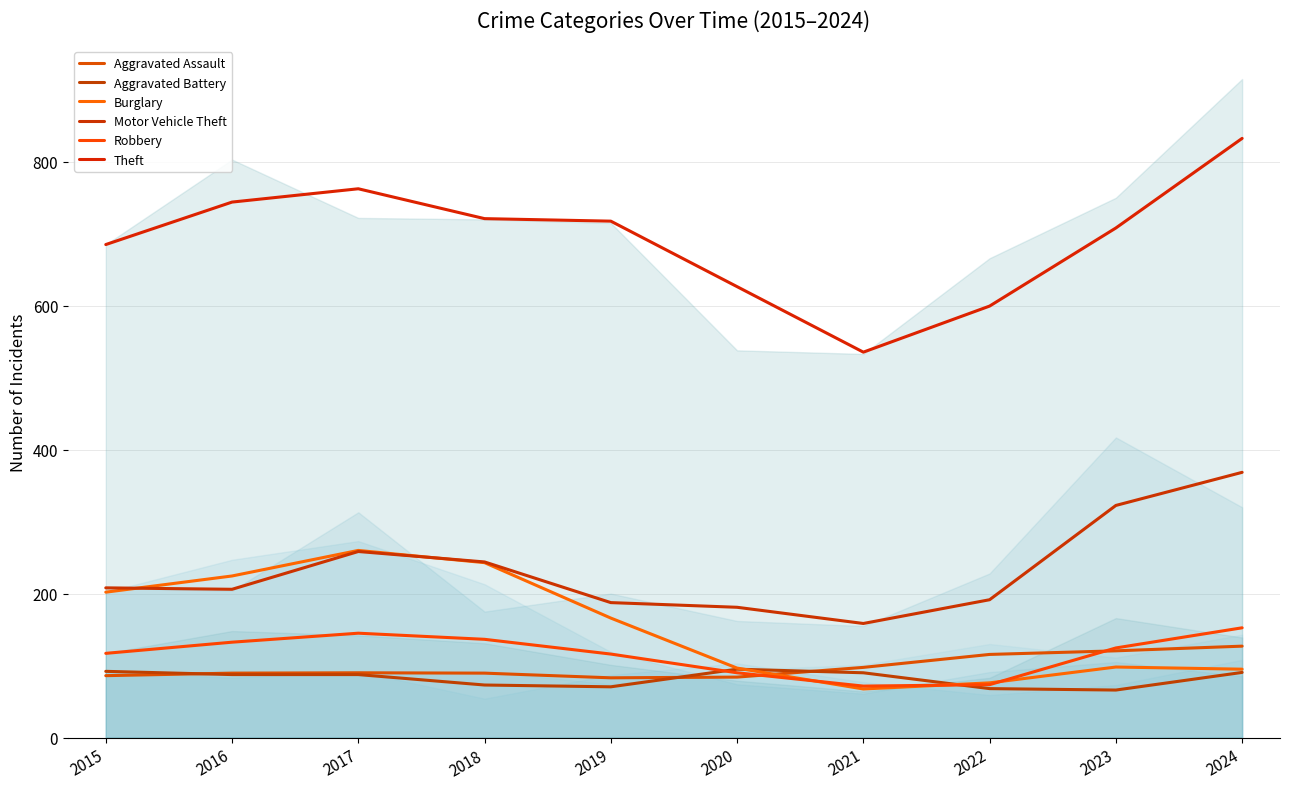

Reading right to left, list all the values displayed in this chart.

Aggravated Assault: 127.0	120.5	115.5	97.5	84.0	83.0	89.5	90.0	89.5	86.0
Aggravated Battery: 90.5	66.0	68.0	90.0	95.0	70.5	73.0	87.5	87.5	92.0
Burglary: 95.0	98.0	76.0	67.5	96.5	166.0	243.0	260.0	224.5	202.0
Motor Vehicle Theft: 368.5	322.5	191.5	158.5	181.0	187.5	244.0	258.5	206.0	208.0
Robbery: 152.5	124.5	73.5	71.5	90.0	116.0	136.5	145.0	132.5	117.0
Theft: 832.5	708.0	599.5	535.5	626.5	717.5	721.0	762.5	744.0	685.0